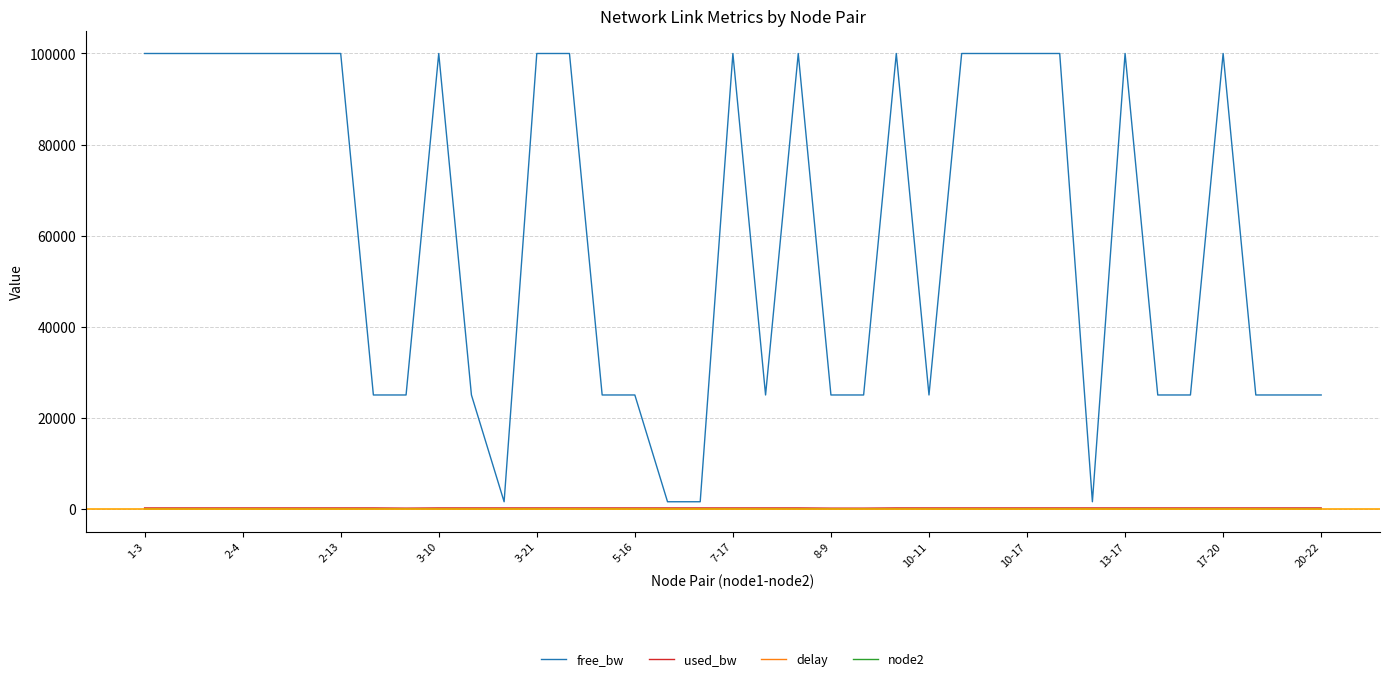

Which series has the largest total across all categories?

free_bw